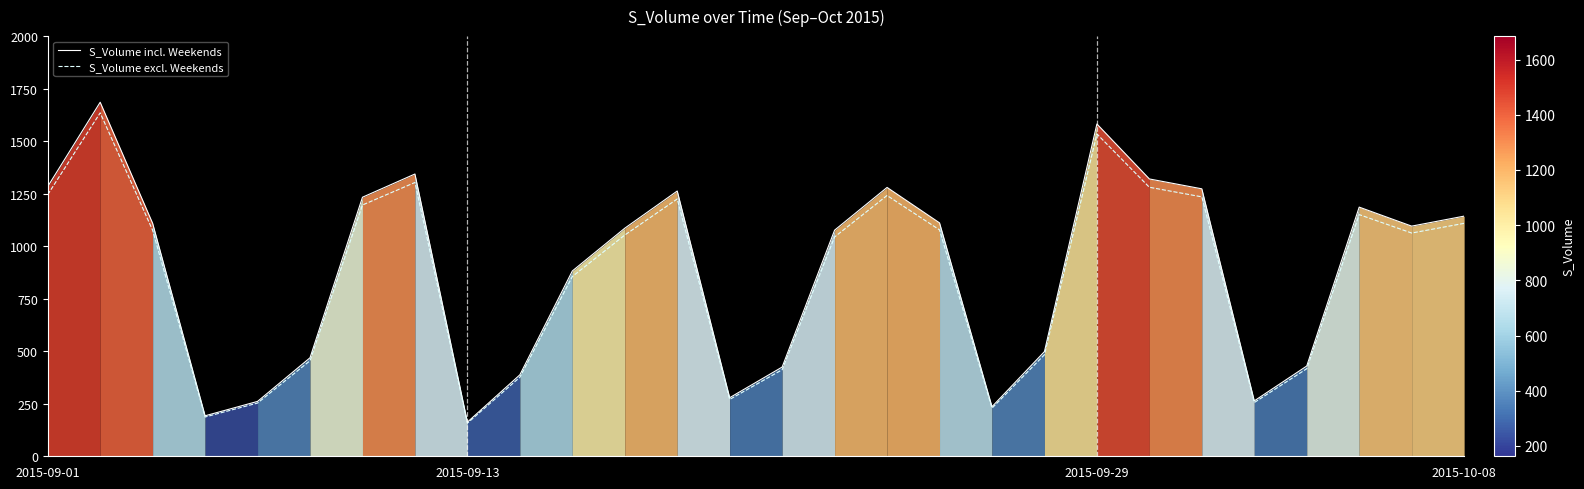

Rank the series by their maximum value, from lowest to highest.

S_Volume excl. Weekends, S_Volume incl. Weekends